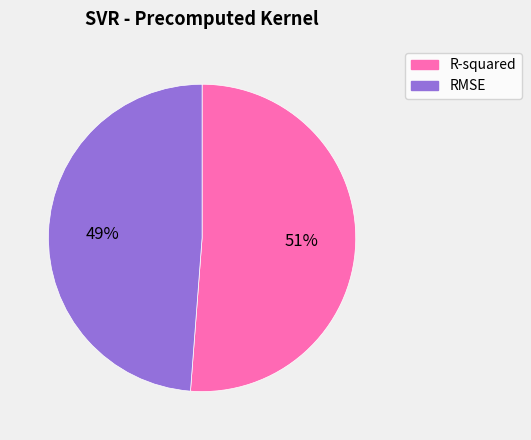

Rank the categories by value from highest to lowest.

R-squared, RMSE